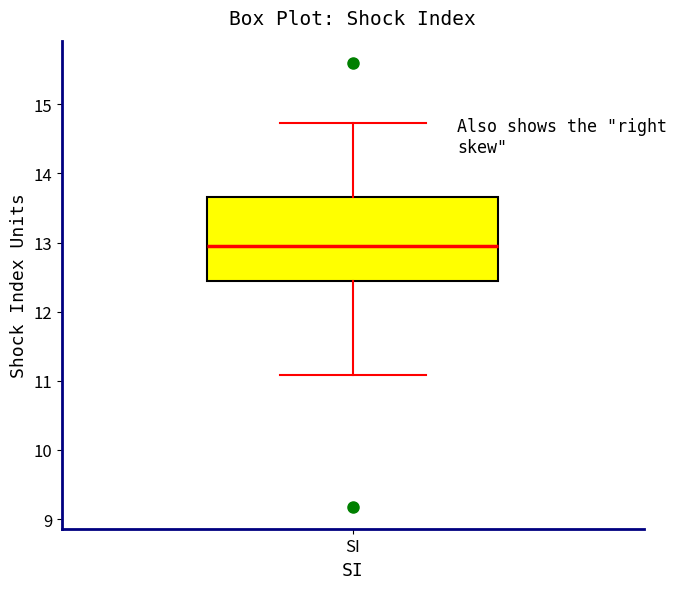

Read this box plot against the y-axis: the position of the median line, the range covered by the box, and the ends of both whiskers. The values are not printed on the chart, so give them approximately, as read against the axis.

median 12.9, box 12.4 to 13.7, whiskers 11.1 to 14.7